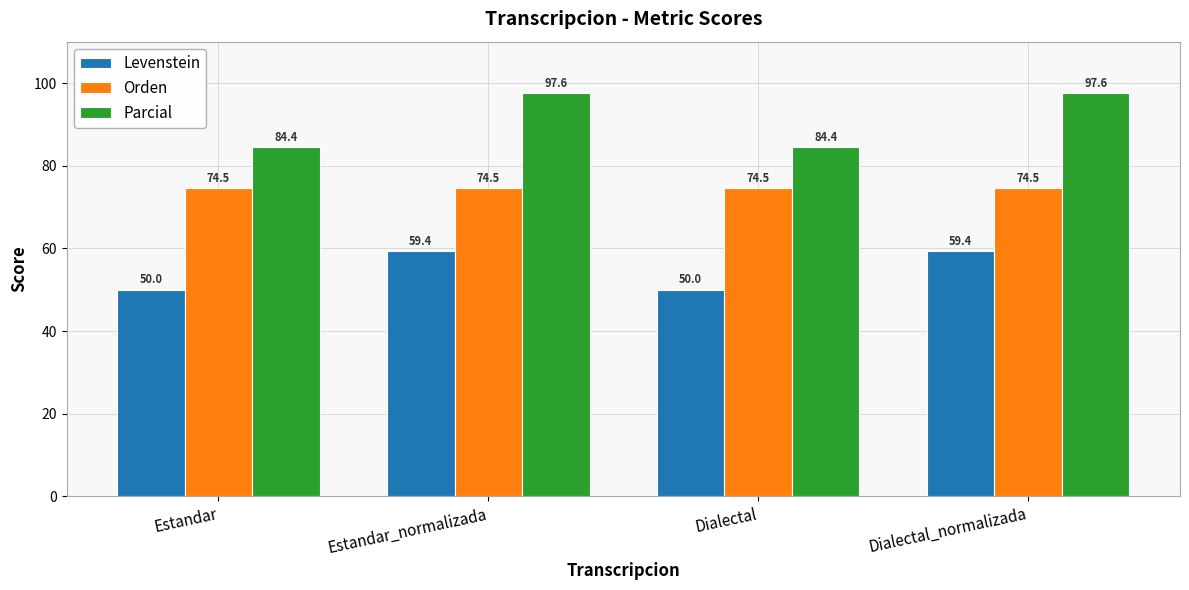

Read the Parcial value at Dialectal_normalizada.

97.6